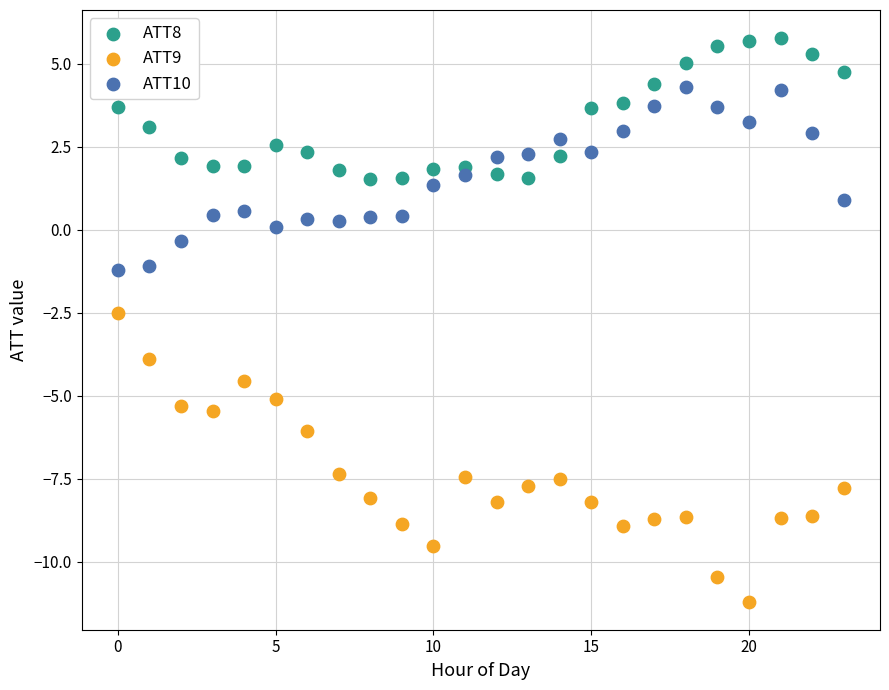

Across all data points, what is the range of Y values (max minus min)?

17.0